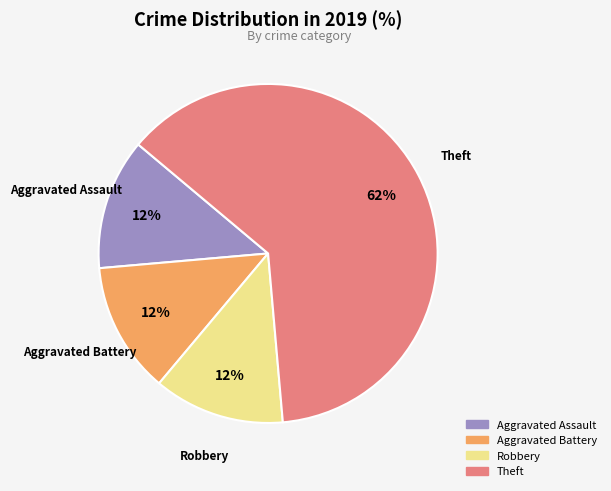

Do Robbery and Aggravated Assault together represent more than half of the pie?

No